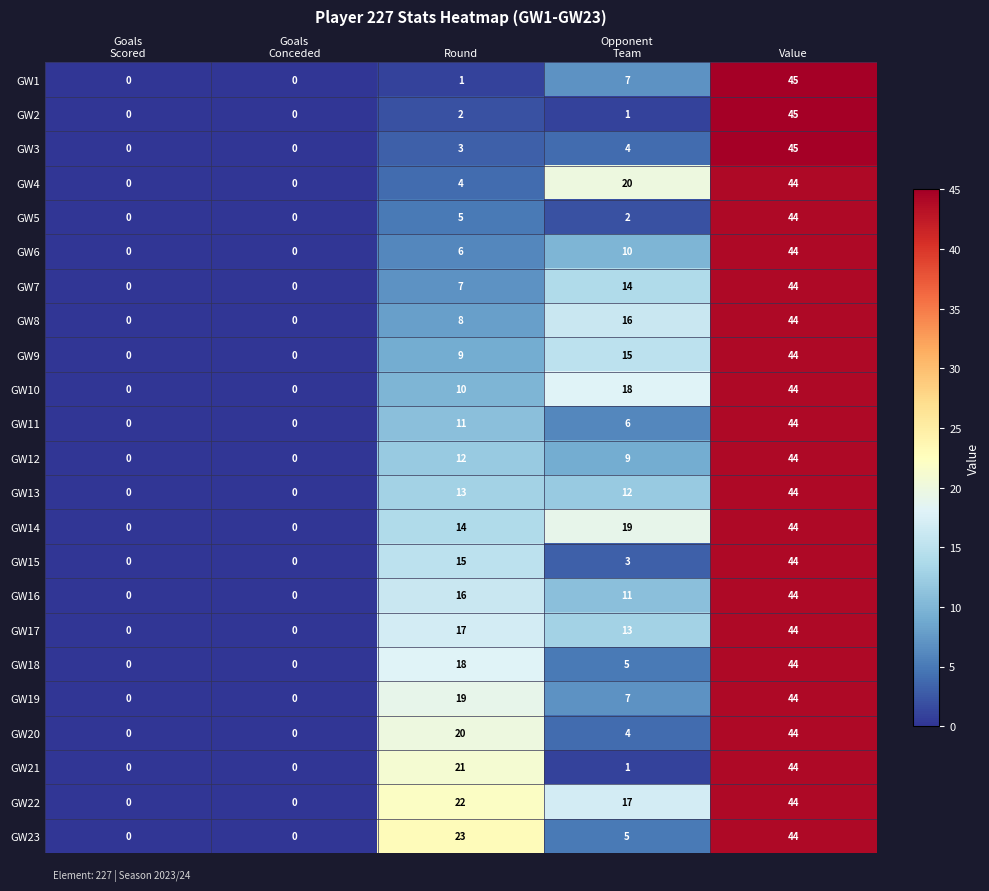

At which category is the sum across all series the highest?

Value